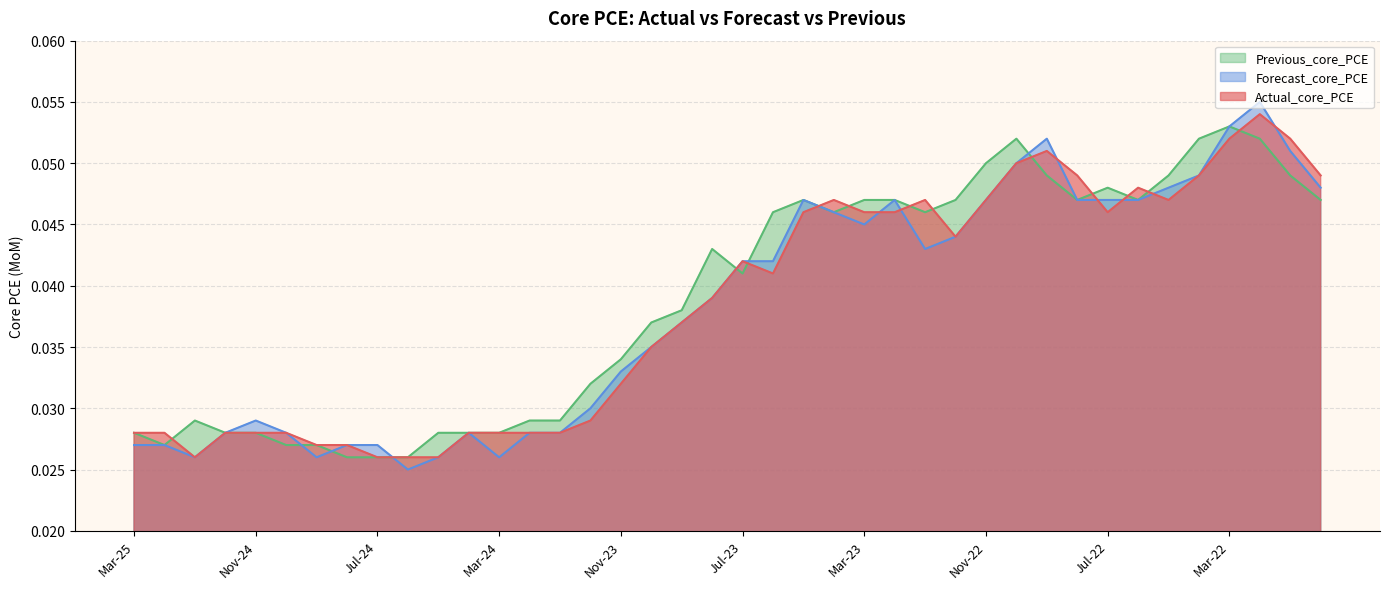

What position from the right is Aug-24?

33